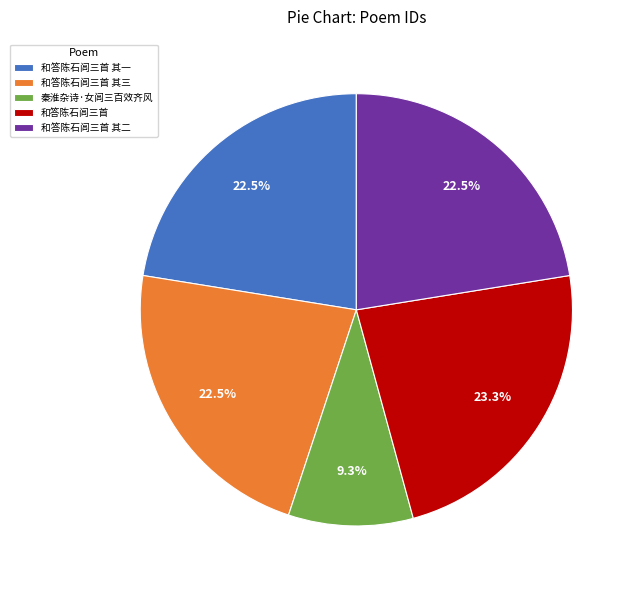

Which slice is the smallest?

秦淮杂诗·女闾三百效齐风